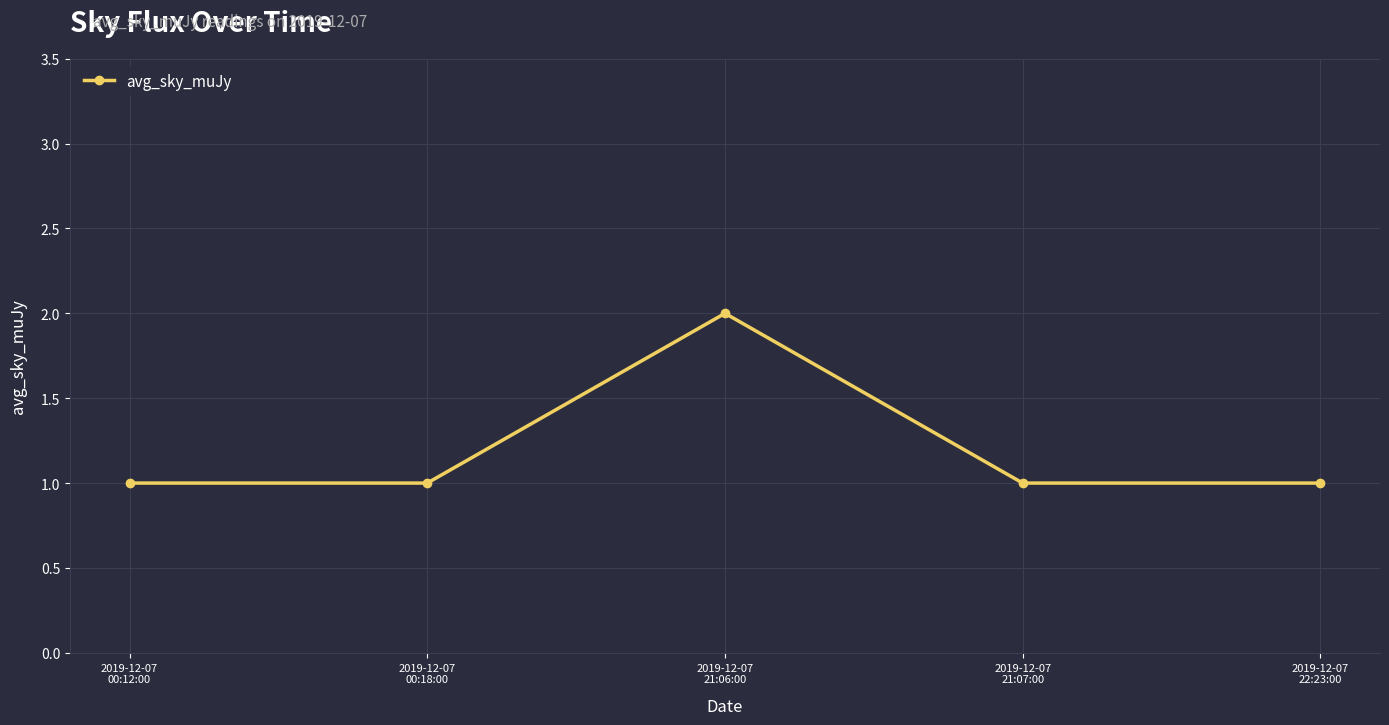

Does the chart have visible grid lines?

Yes